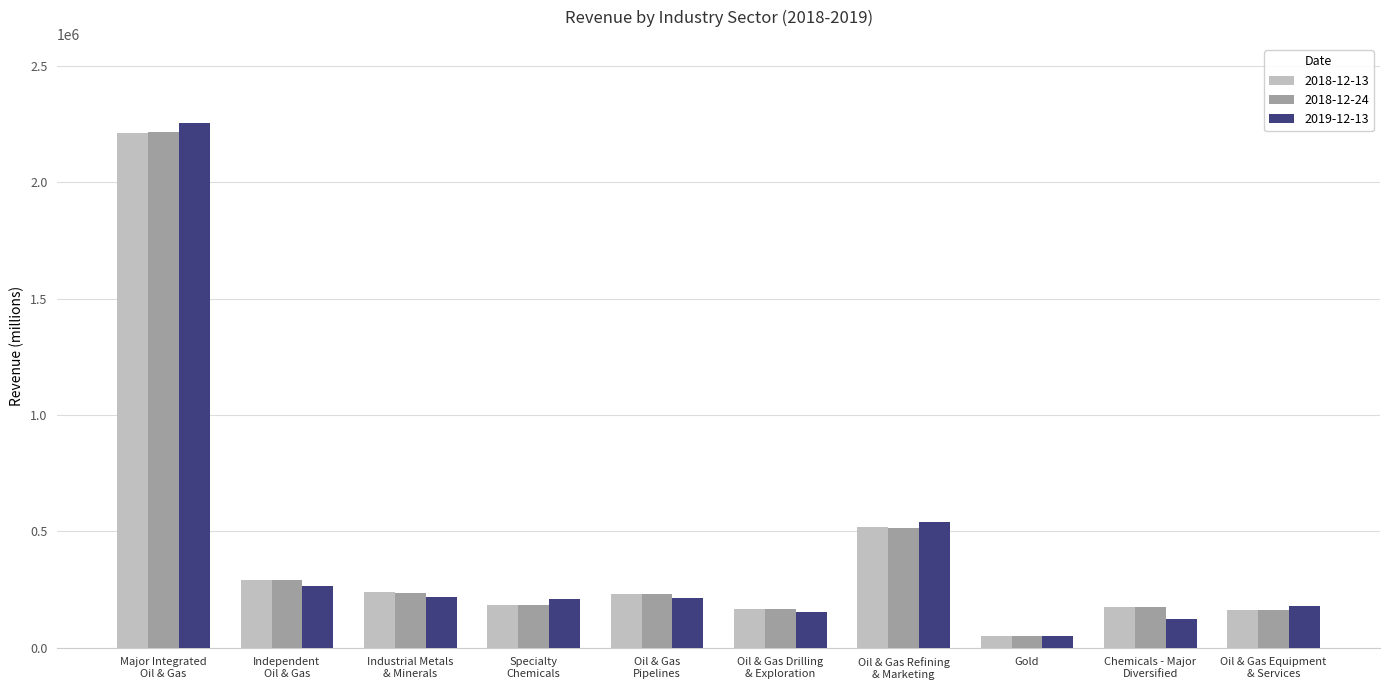

What are all the series names shown in the legend?

2018-12-13, 2018-12-24, 2019-12-13